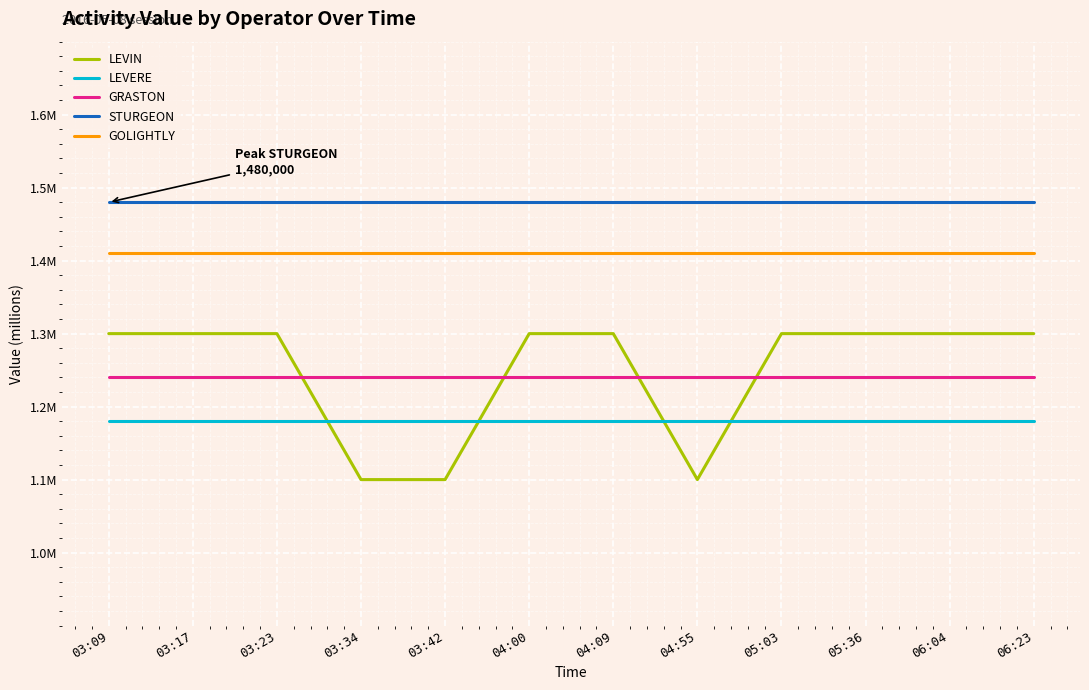

What position from the right is 05:36?

3